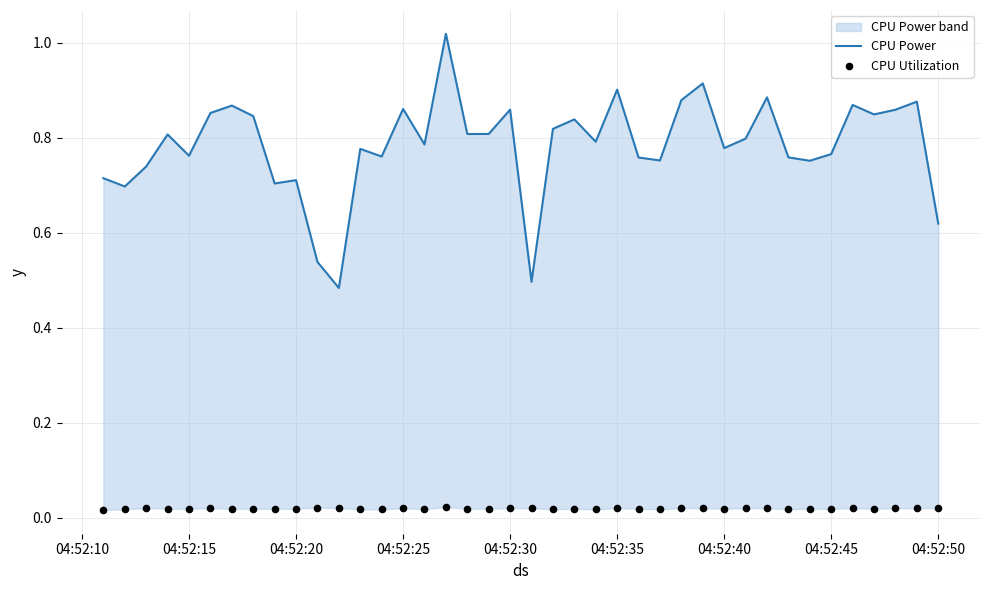

What are all the series names shown in the legend?

CPU Power, CPU Utilization